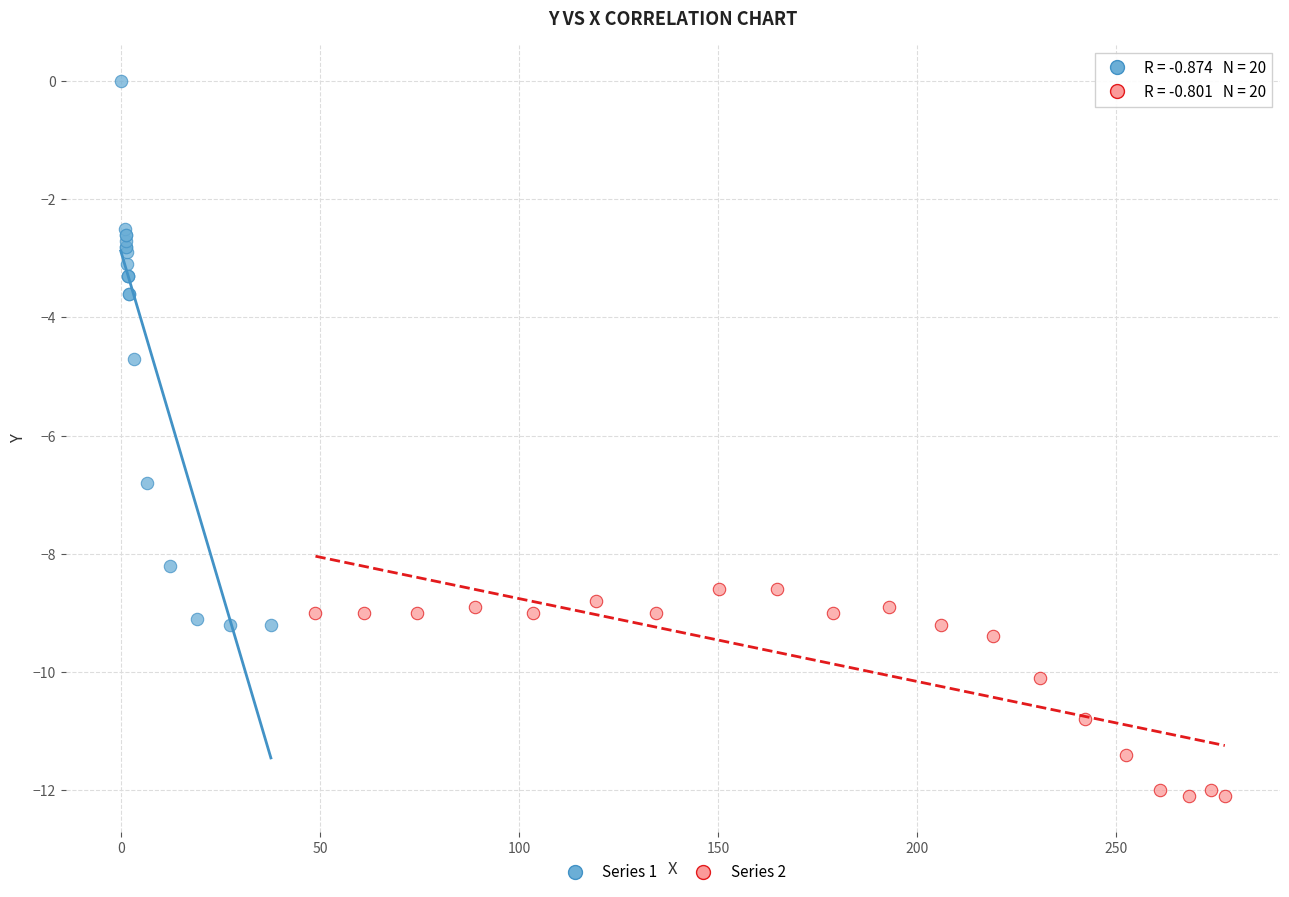

Which series contains the highest Y value?

Series 1